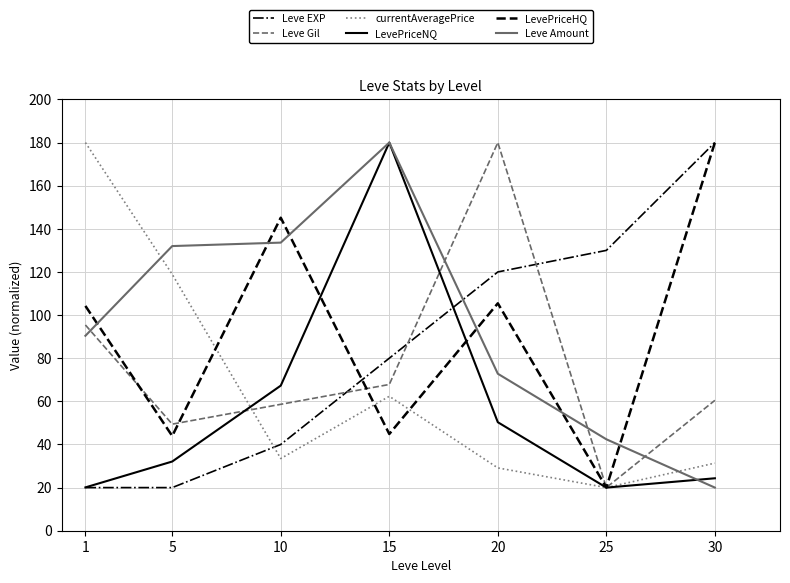

Where is the first local maximum for LevePriceNQ?

15